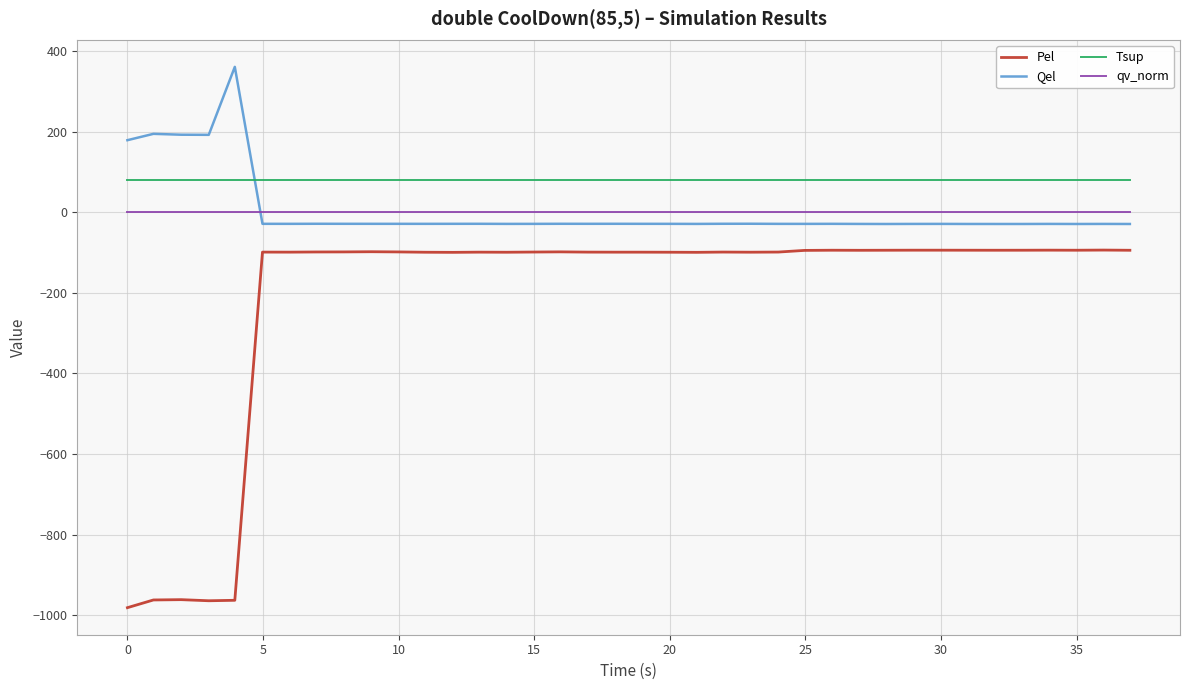

How many distinct data groups are displayed?

4